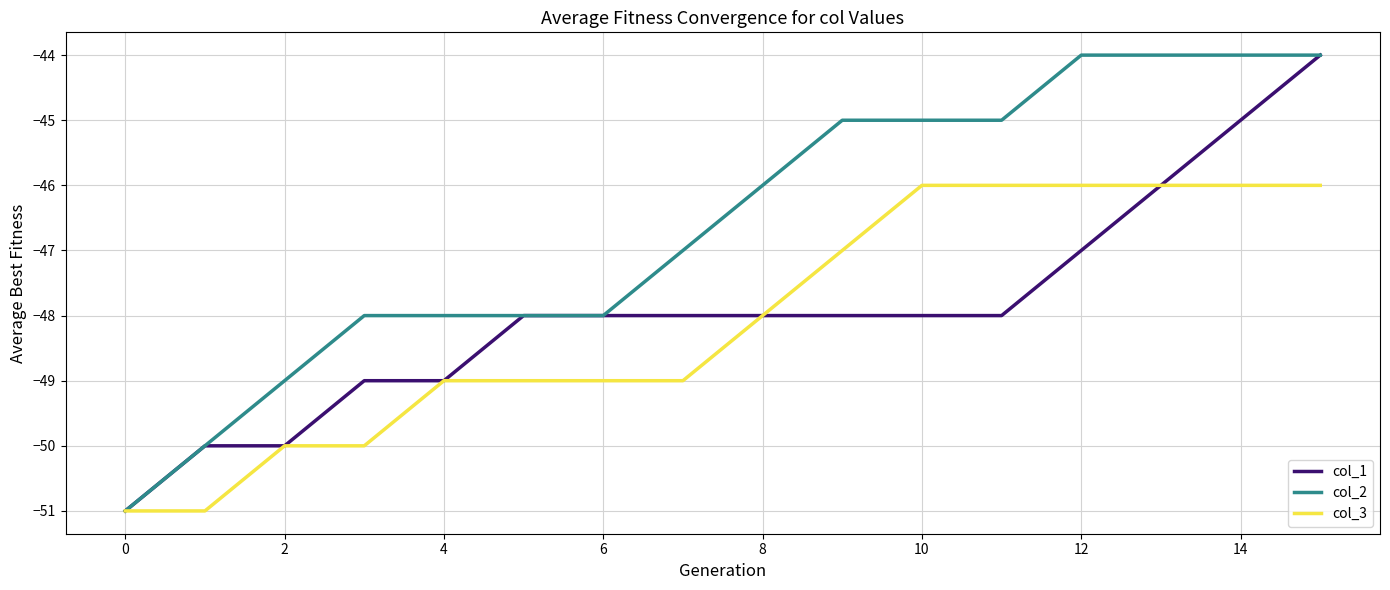

Which series has the largest total across all categories?

col_2